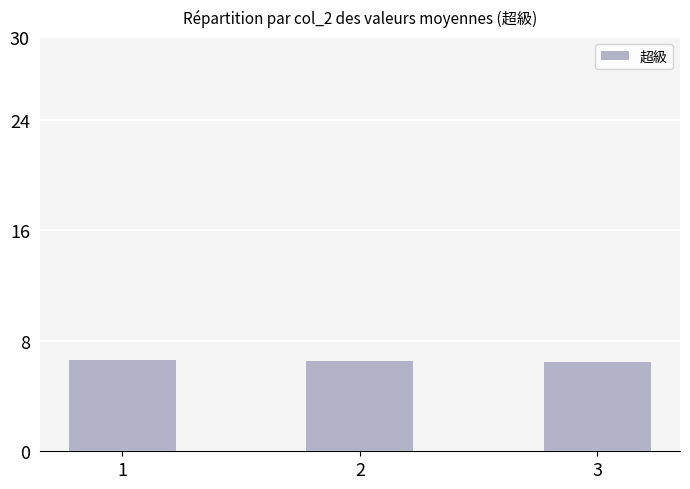

What value does the data have at 1?

6.6